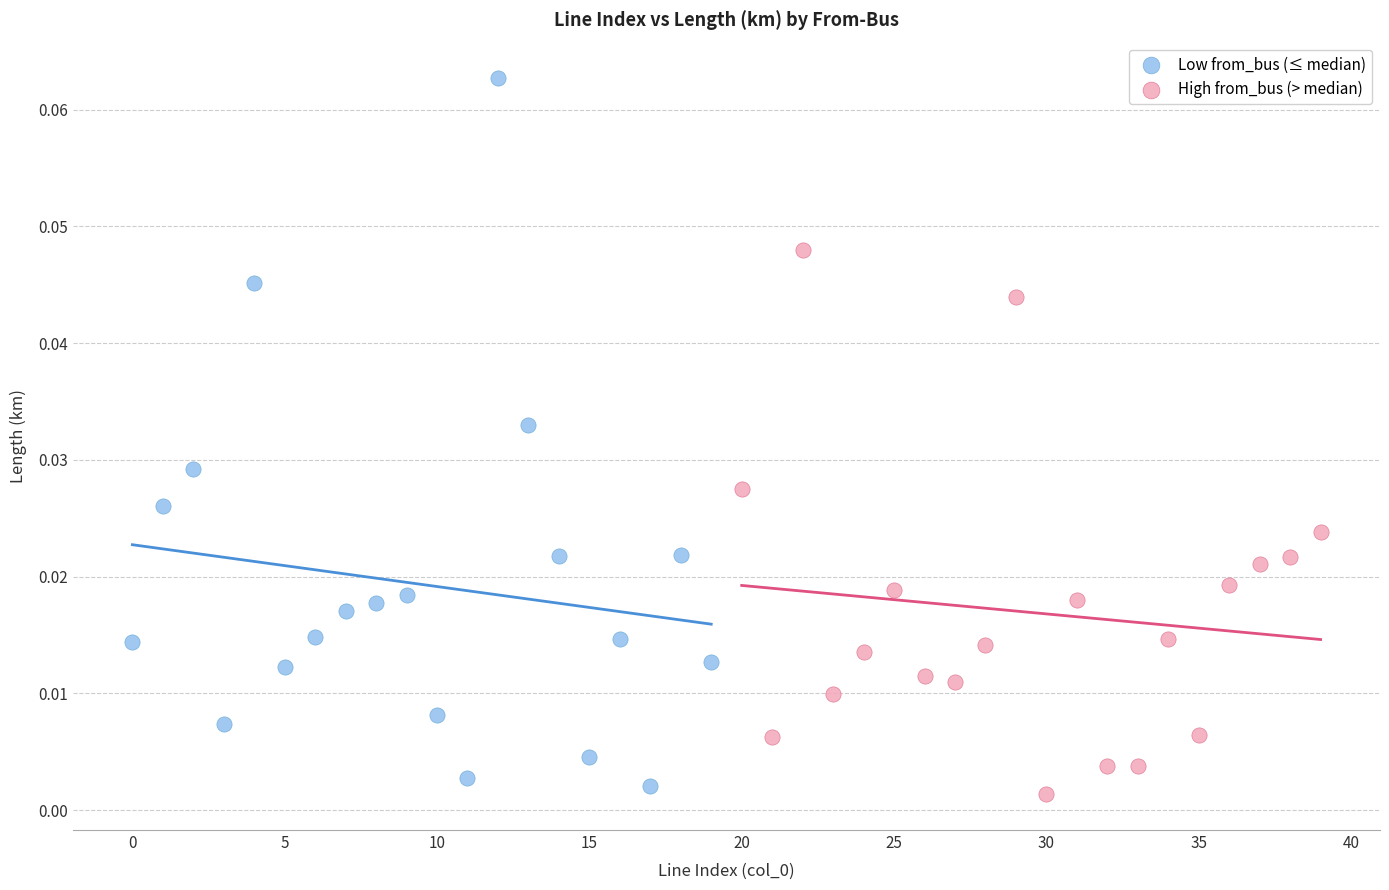

Which series reaches the maximum Y coordinate?

Low from_bus (≤ median)